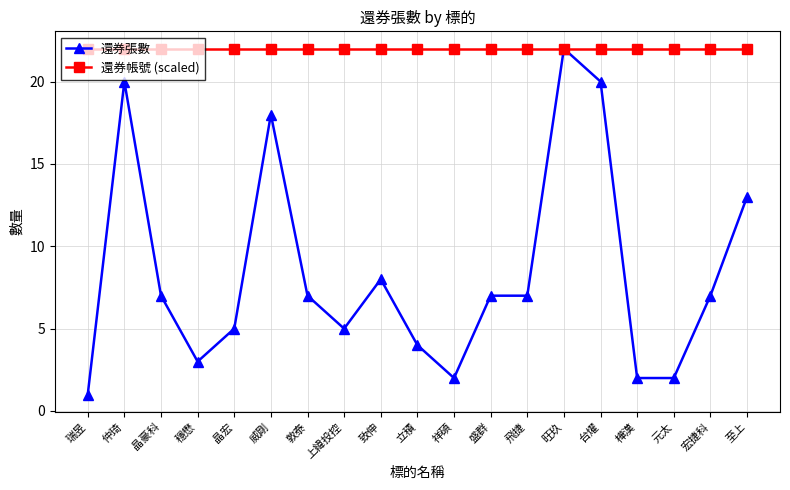

What position from the left is 元太?

17